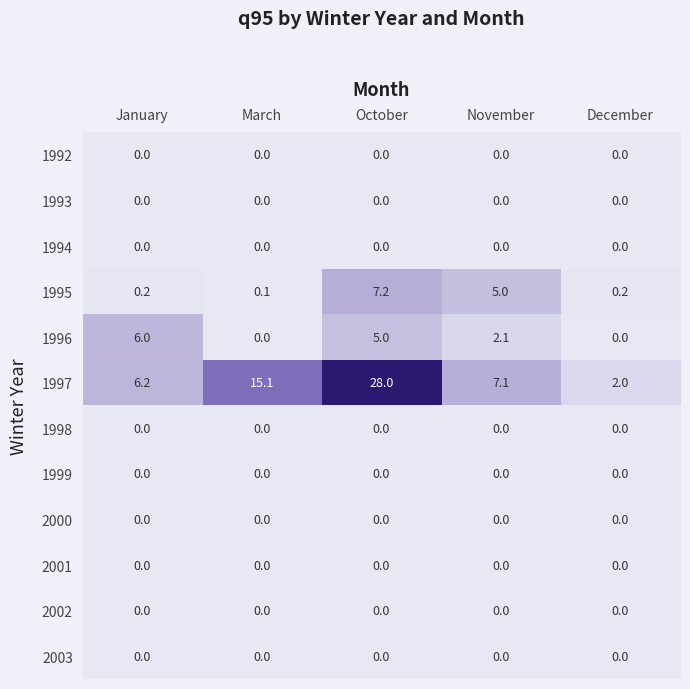

True or false: 1992 has a value of 0.0 at December.

True